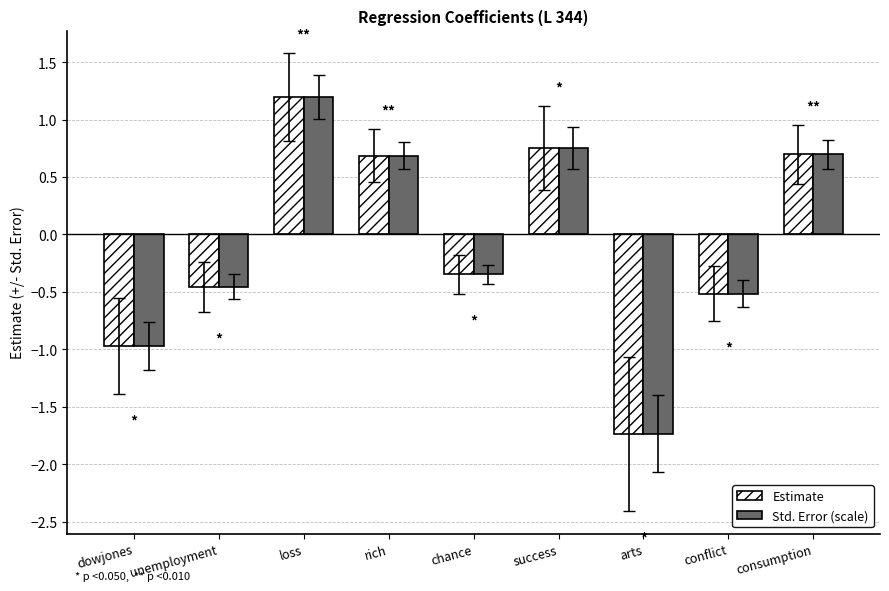

Is the value of Std. Error (scale) at rich greater than the value of Estimate at conflict?

Yes